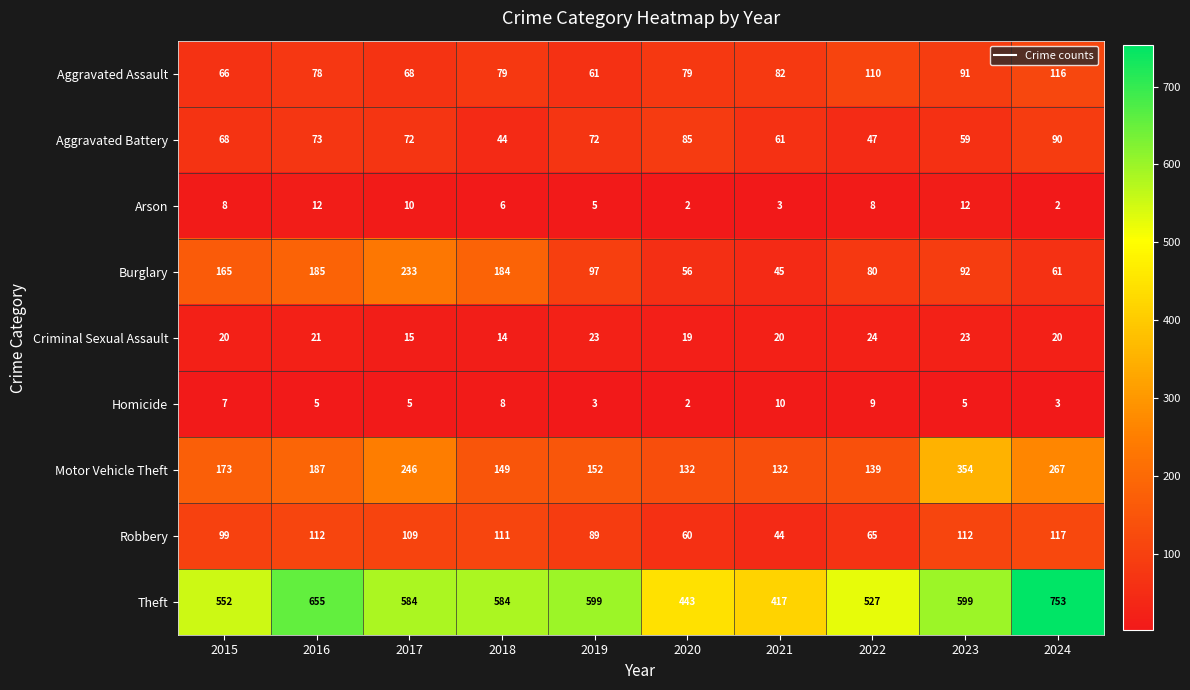

What is the maximum value shown in the chart?

753